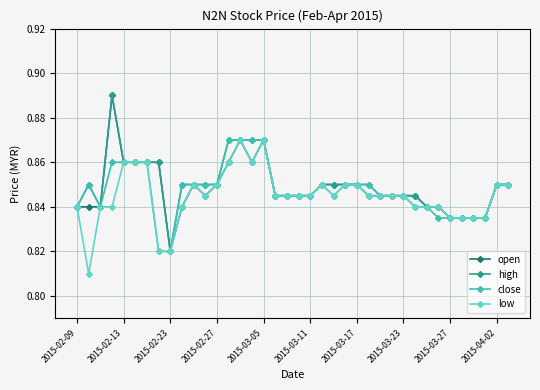

True or false: open has more than 0 interior local peaks.

True